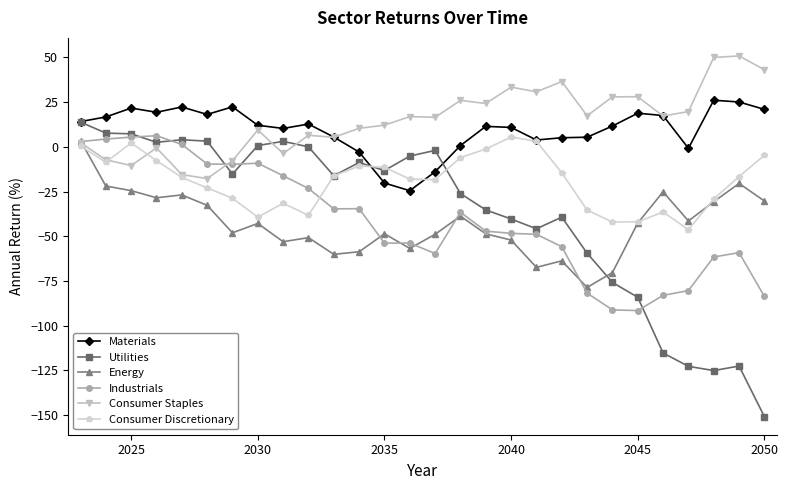

What is the value of the Consumer Staples point at the 22nd from the left?

27.9